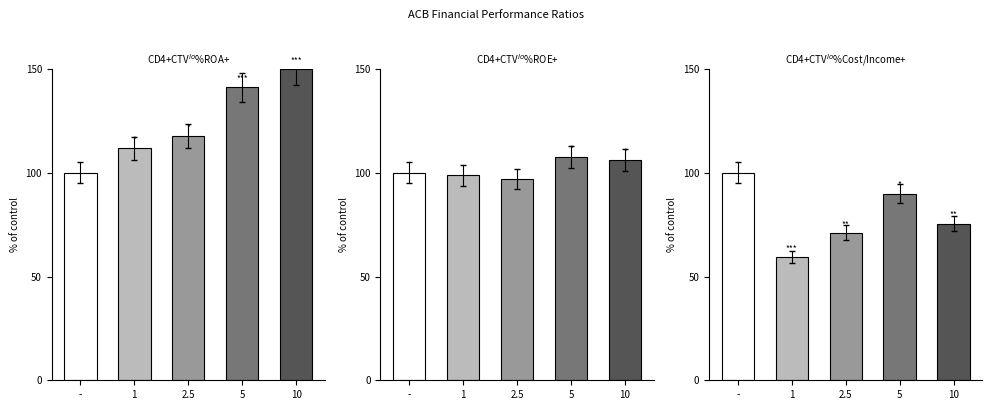

Reading left to right, transcribe all the data shown in this chart.

ROA: 100.0	111.8	117.6	141.2	150.0
ROE: 100.0	98.8	97.2	107.7	106.3
Cost/Income: 100.0	59.5	71.1	90.0	75.5